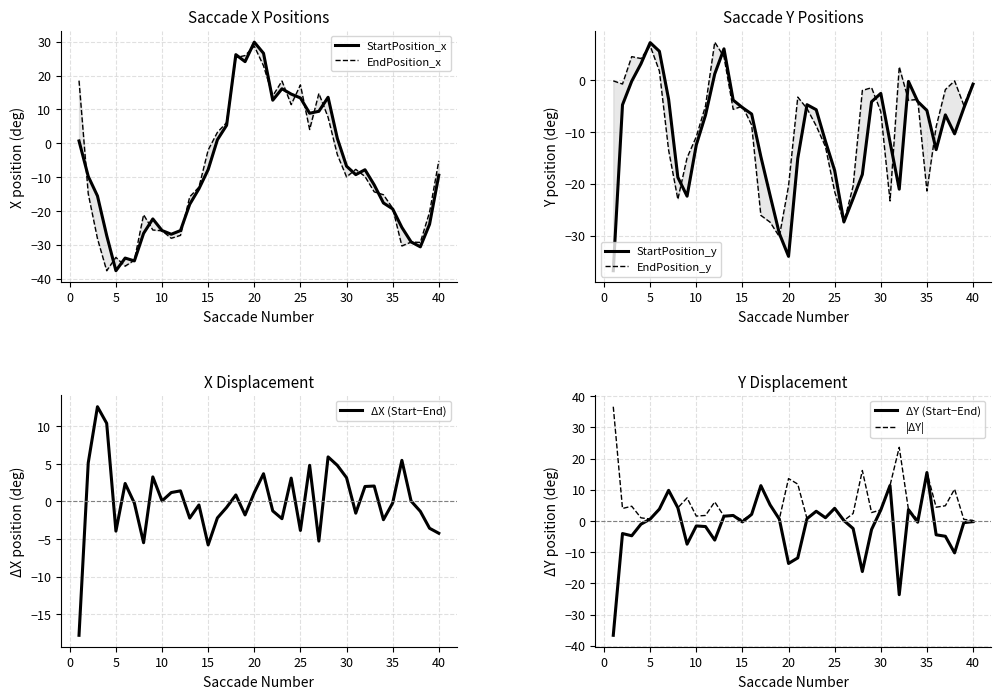

What is the difference between the second highest and minimum values in the EndPosition_x series?

63.6